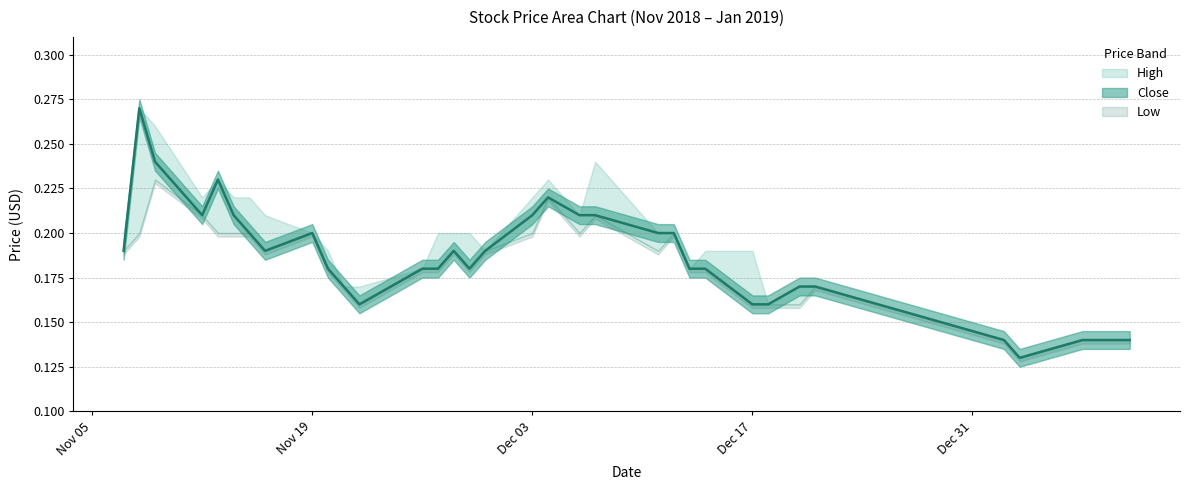

How many High values are between 0 and 1?

34